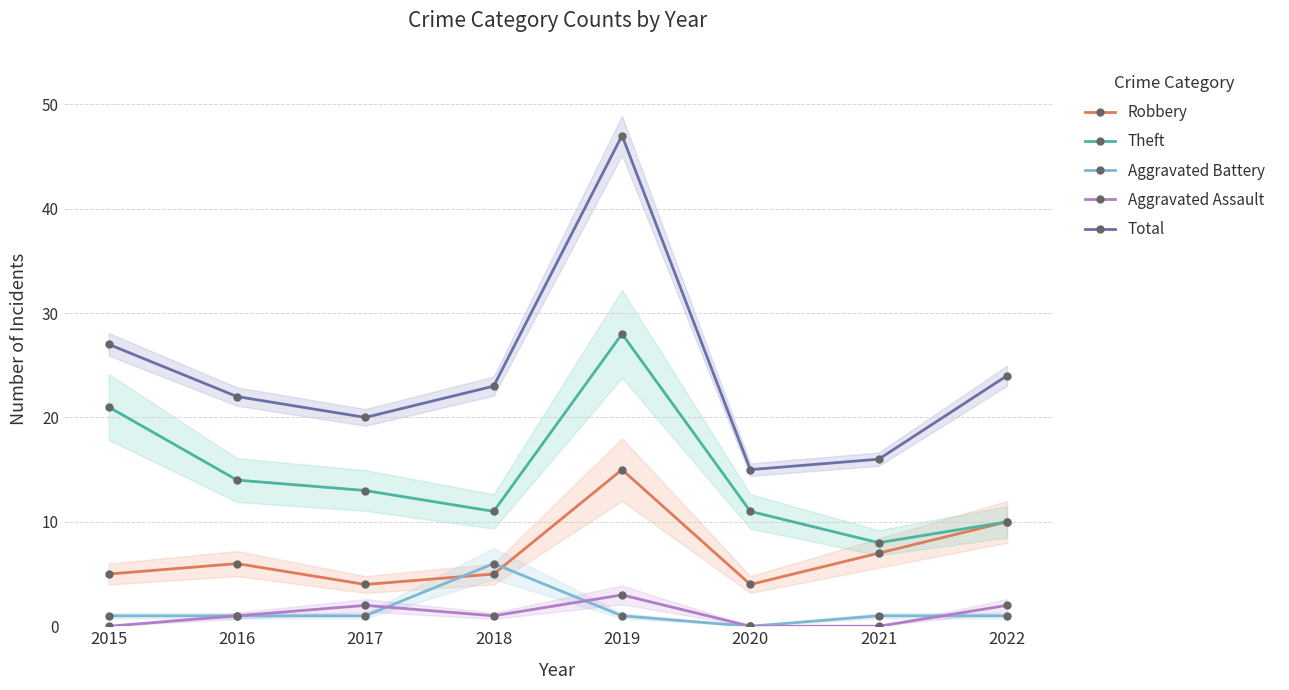

What is the difference between the Aggravated Assault values at 2020 and 2017?

2